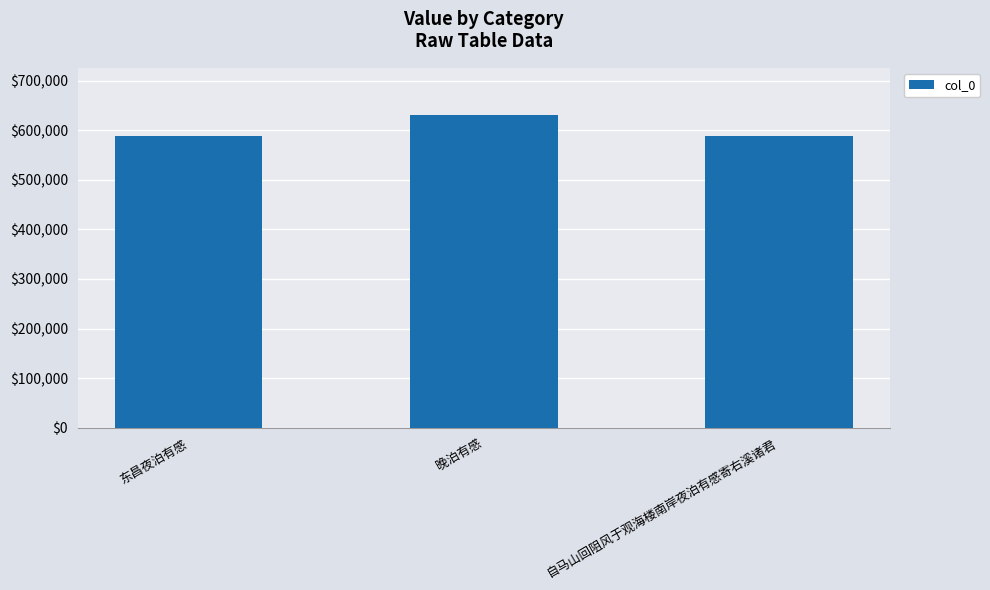

Between 东昌夜泊有感 and 晚泊有感, which is larger?

晚泊有感